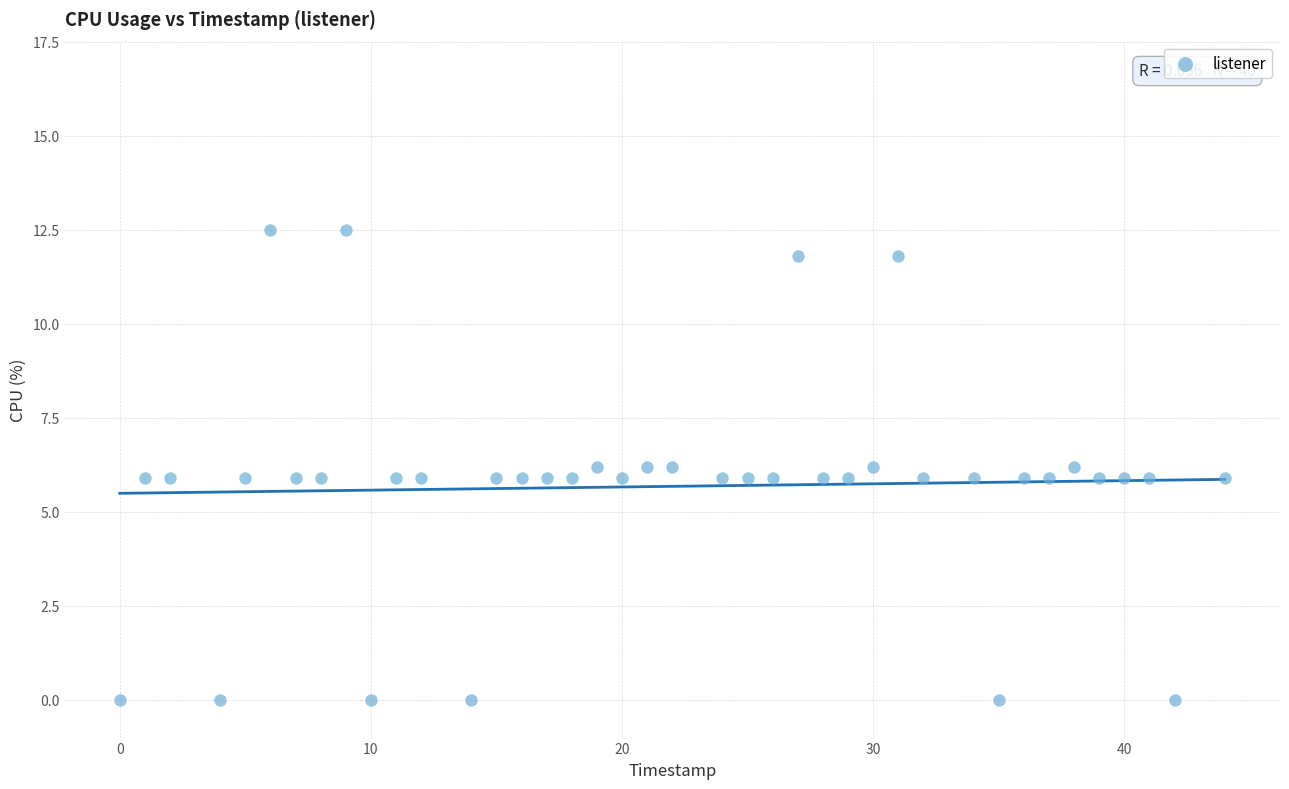

What is the range of X values (max minus min)?

44.0